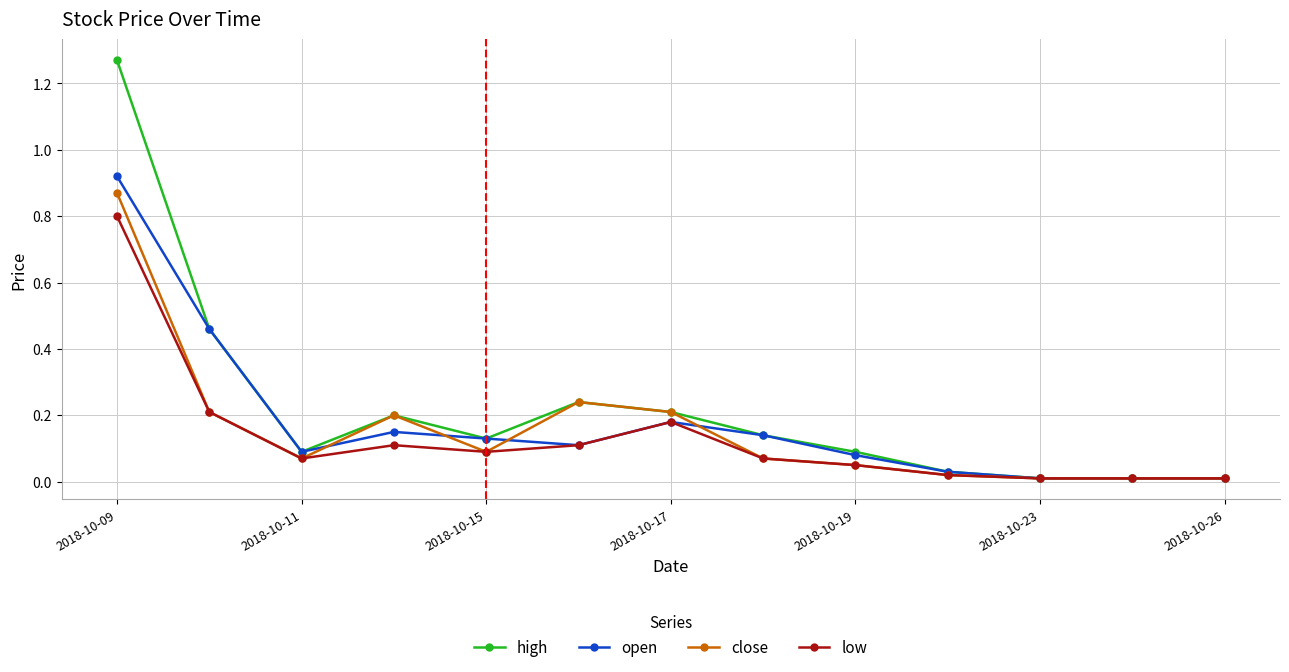

Which series has the widest spread of values?

high